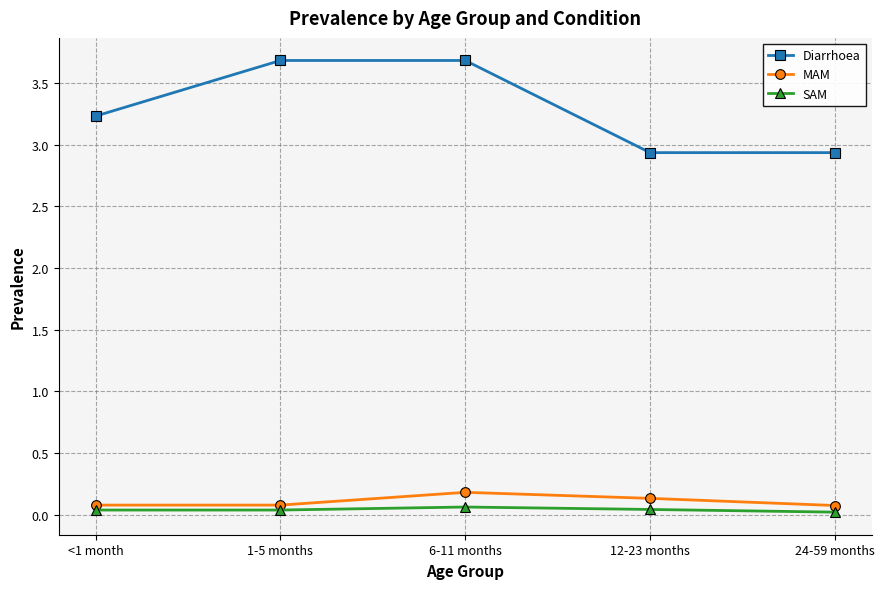

True or false: Diarrhoea and MAM intersect in this chart.

False